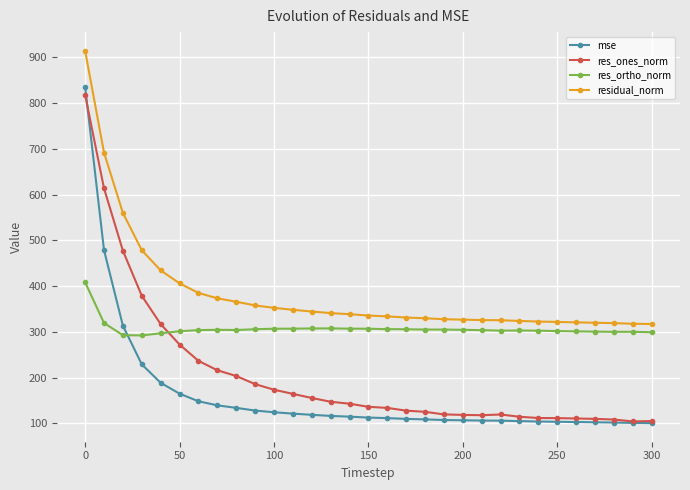

True or false: residual_norm and mse intersect in this chart.

False